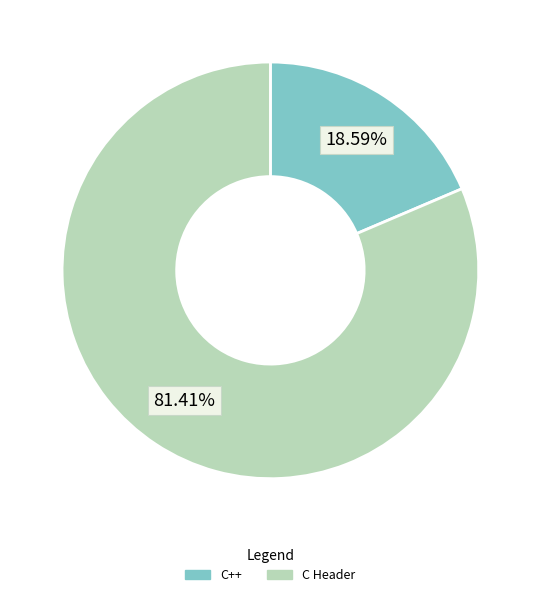

Which category accounts for the majority?

C Header